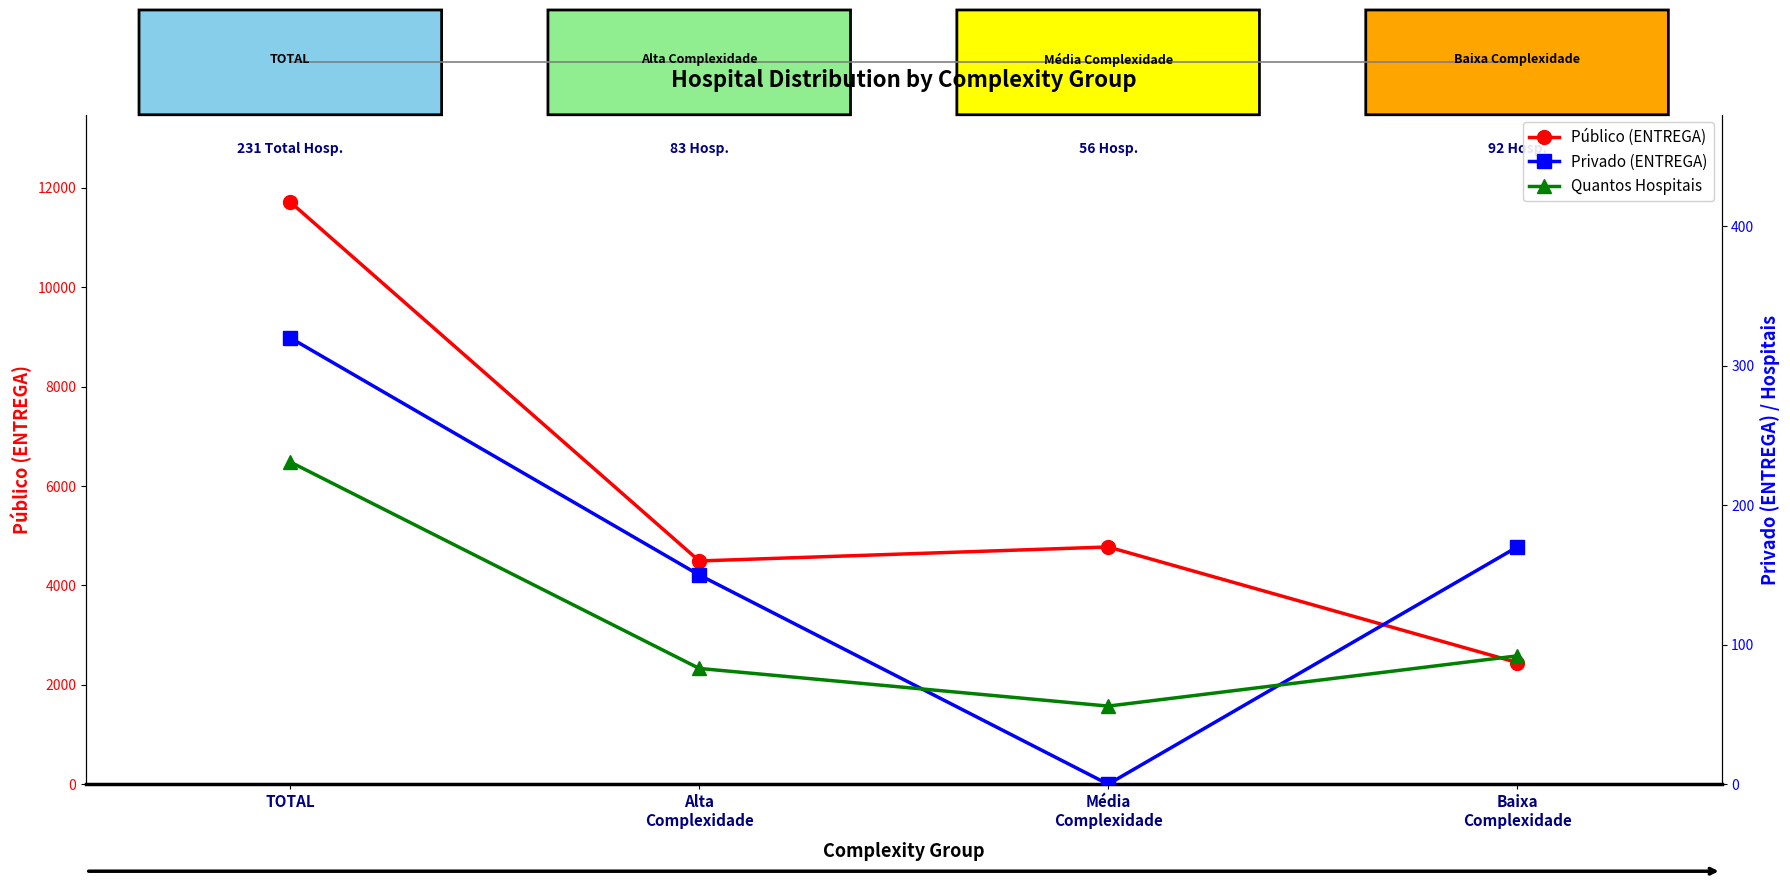

Reading left to right, transcribe all the data shown in this chart.

Público (ENTREGA): TOTAL=11713.5	Alta
Complexidade=4492.0	Média
Complexidade=4773.5	Baixa
Complexidade=2448.0
Privado (ENTREGA): TOTAL=320.0	Alta
Complexidade=150.0	Média
Complexidade=0.0	Baixa
Complexidade=170.0
Quantos Hospitais: TOTAL=231.0	Alta
Complexidade=83.0	Média
Complexidade=56.0	Baixa
Complexidade=92.0